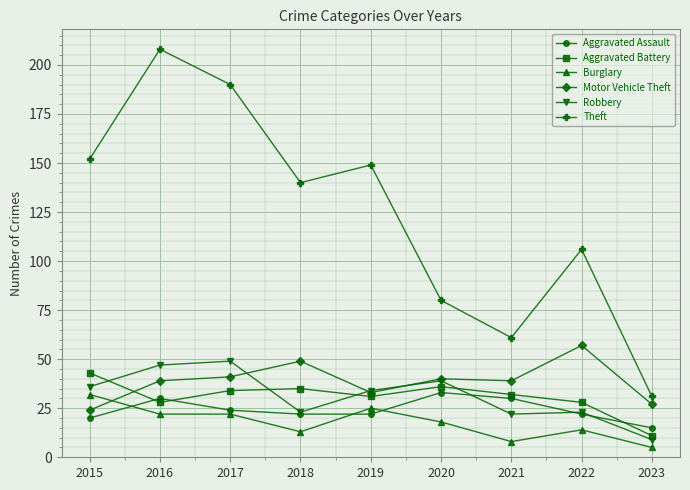

At how many categories does at least one series exceed 192?

1